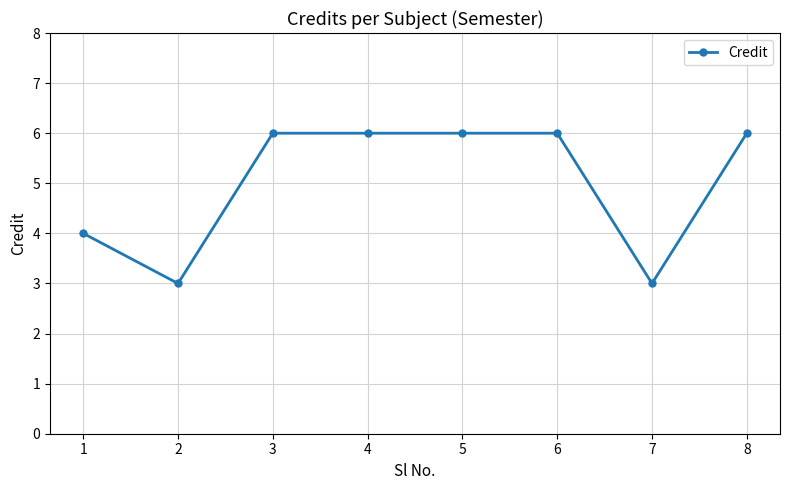

How many values are below 6?

3